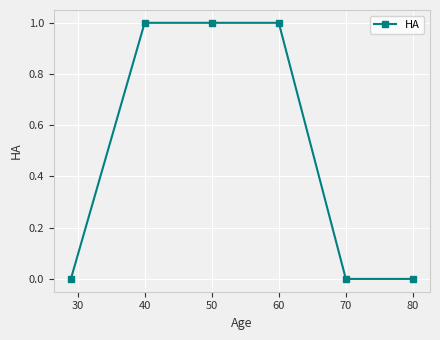

True or false: there are more than 2 points higher than both neighbors.

False